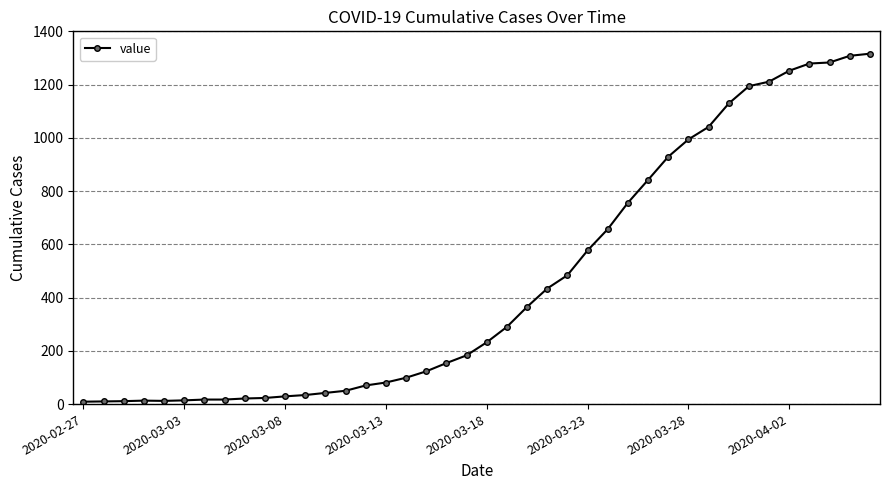

What is the maximum value shown in the chart?

1316